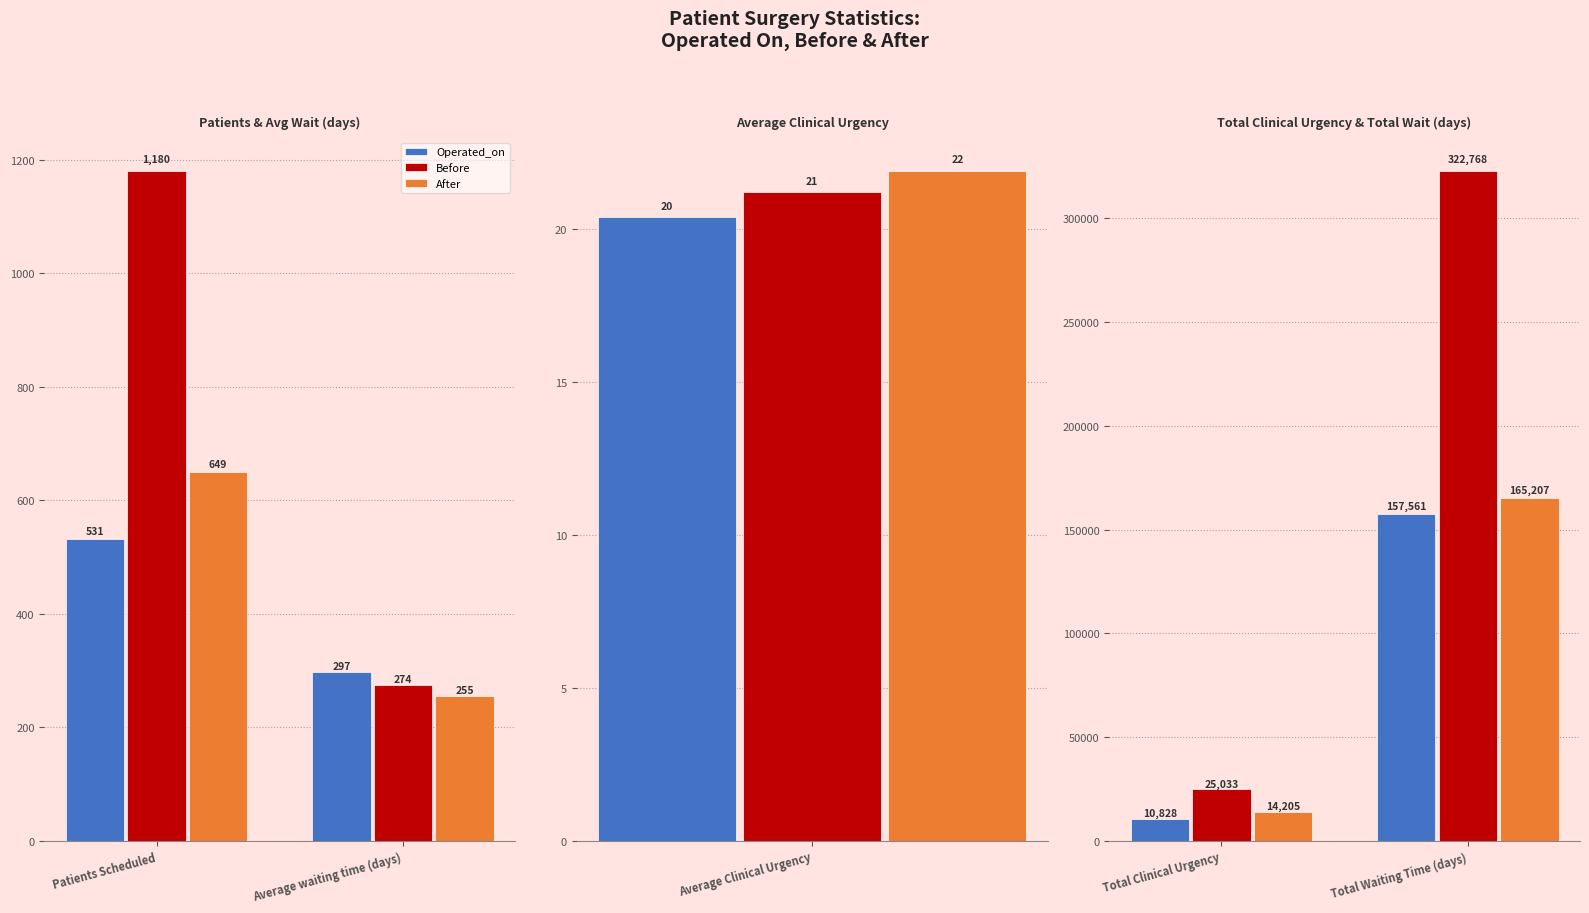

Is it true that Before equals 217657 at Total Waiting Time (days)?

False